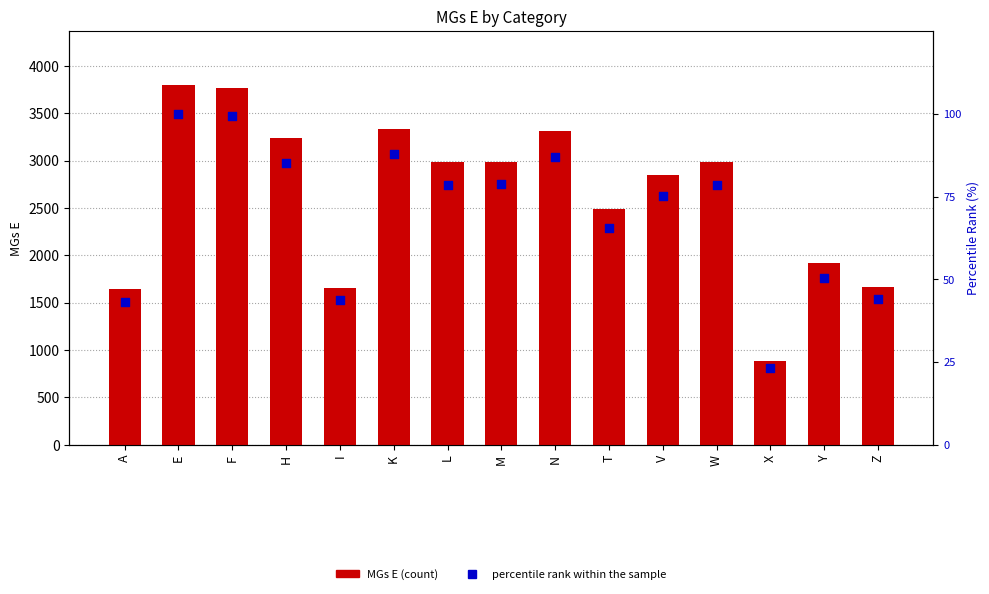

Which series has the largest total across all categories?

MGs E